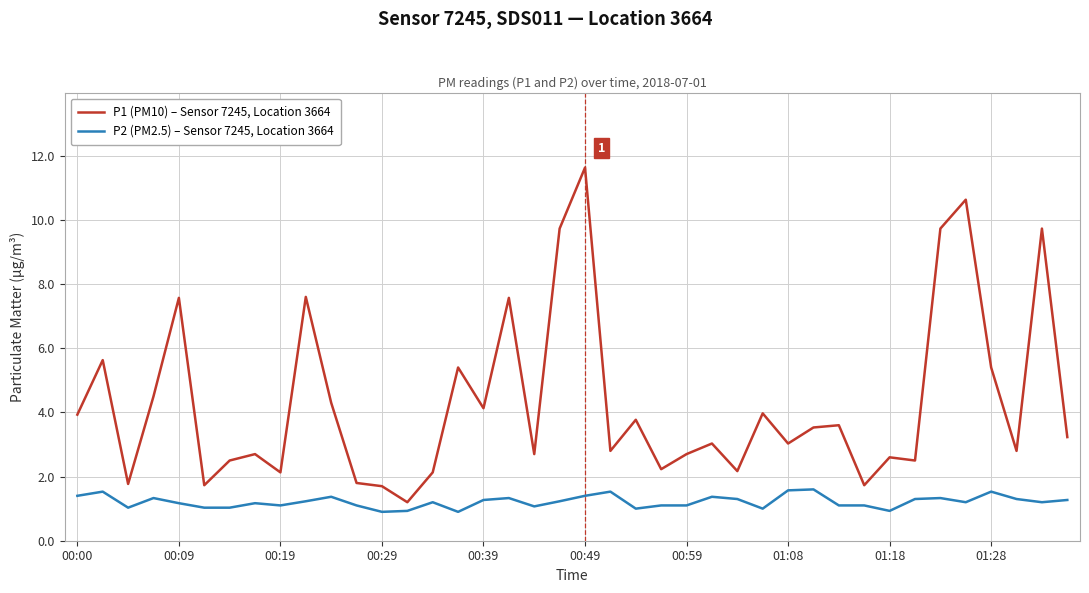

Rank the series by their maximum value, from highest to lowest.

P1 (PM10) – Sensor 7245, Location 3664, P2 (PM2.5) – Sensor 7245, Location 3664